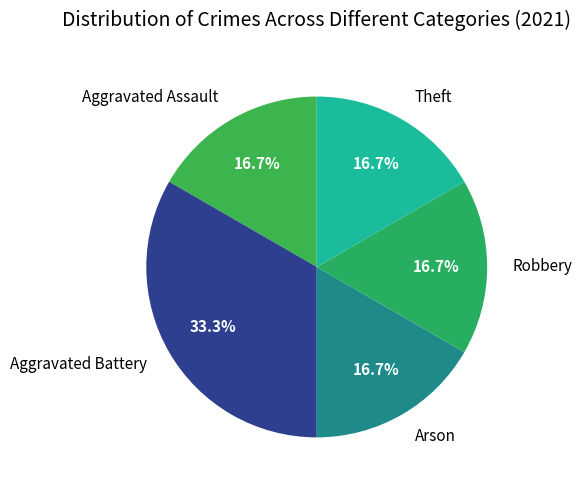

What is the total percentage of Aggravated Battery and Aggravated Assault?

50.0%